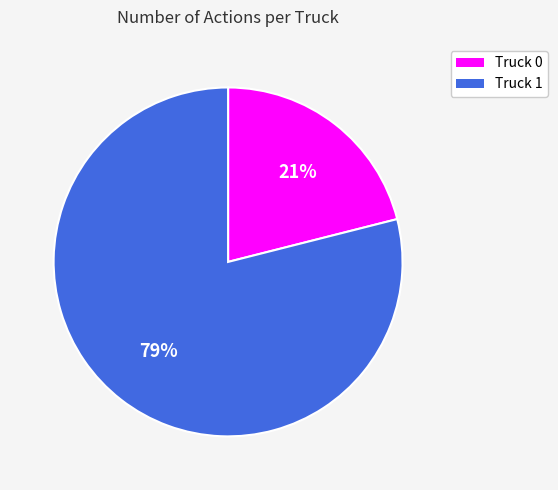

What is the smallest slice in the pie chart?

Truck 0